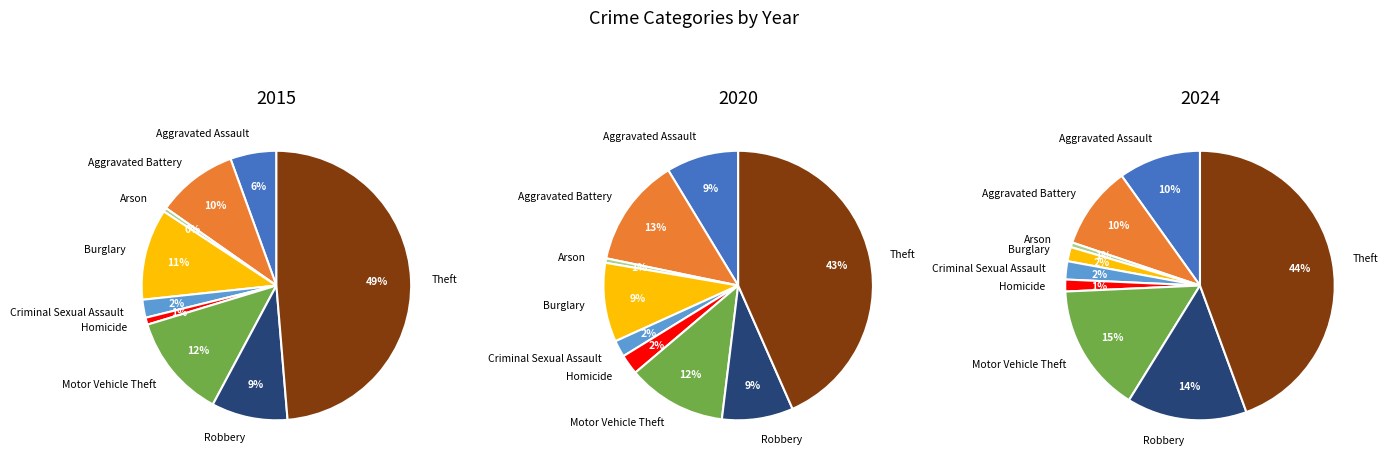

To the nearest percent, what is the difference between the largest and smallest slice percentages?

43%